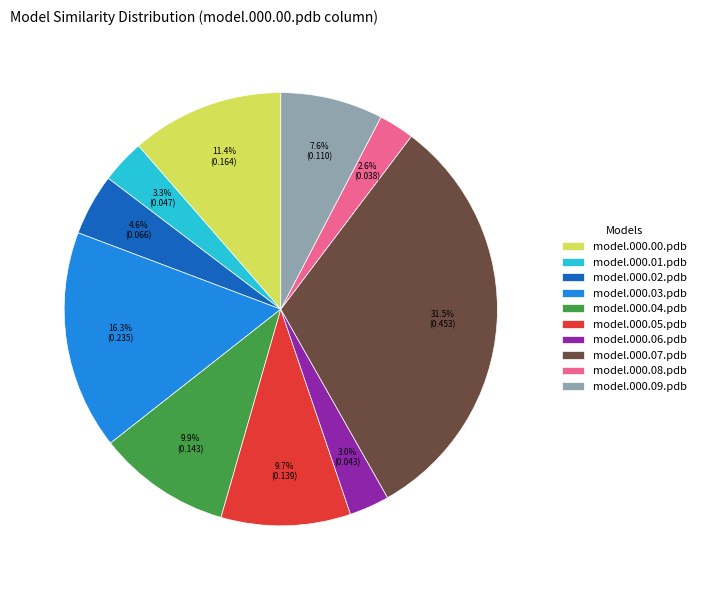

To the nearest percent, what is the combined percentage of model.000.04.pdb and model.000.08.pdb?

13%